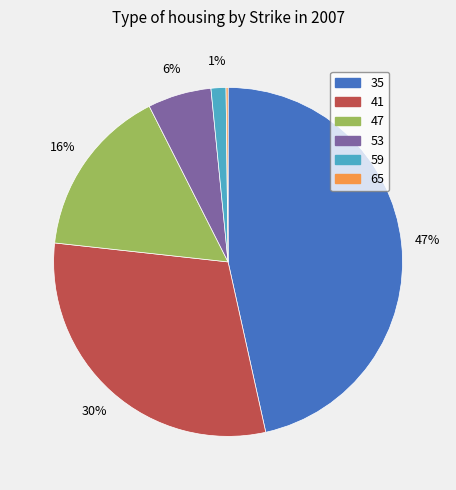

Do 53 and 35 together represent more than half of the pie?

Yes